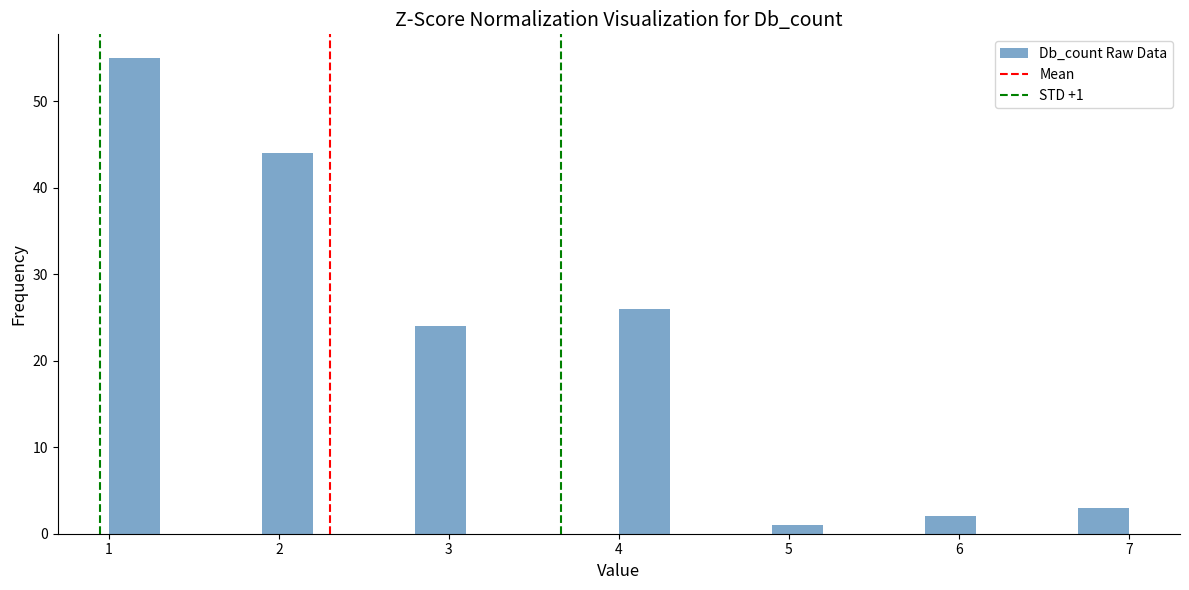

Around what value on the x-axis is the tallest bar? Give the approximate position of its centre, as read against the axis.

1.2